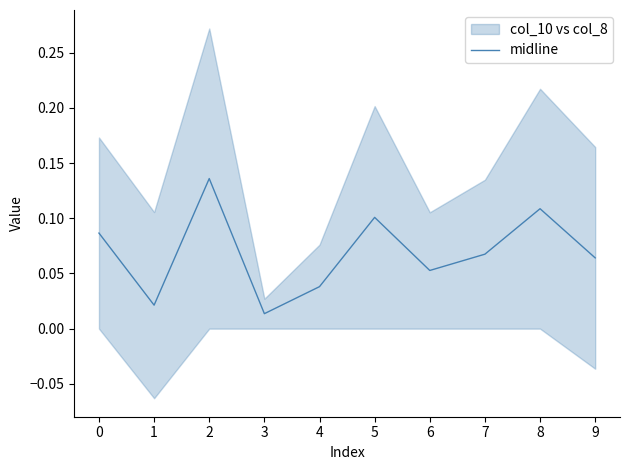

Between 1 and 6, which is larger?

6